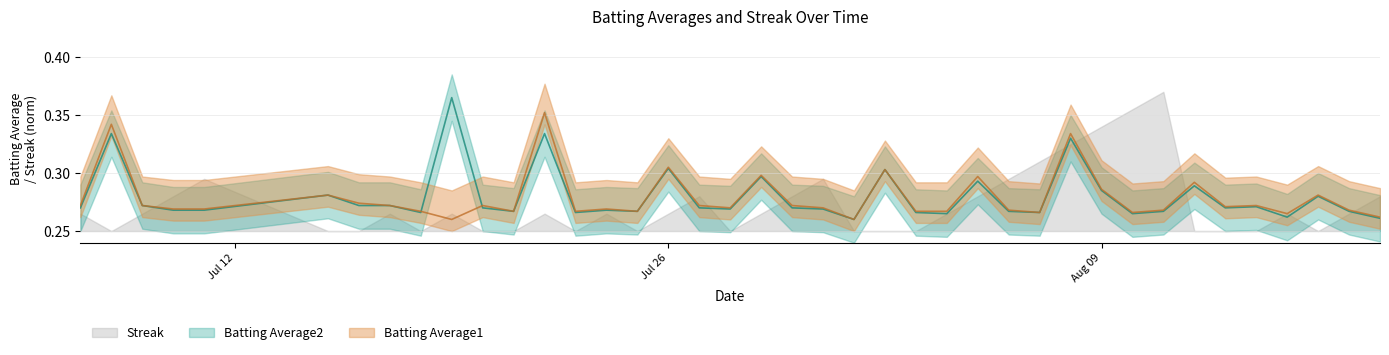

How many Batting Average1 values are between 0 and 1?

40